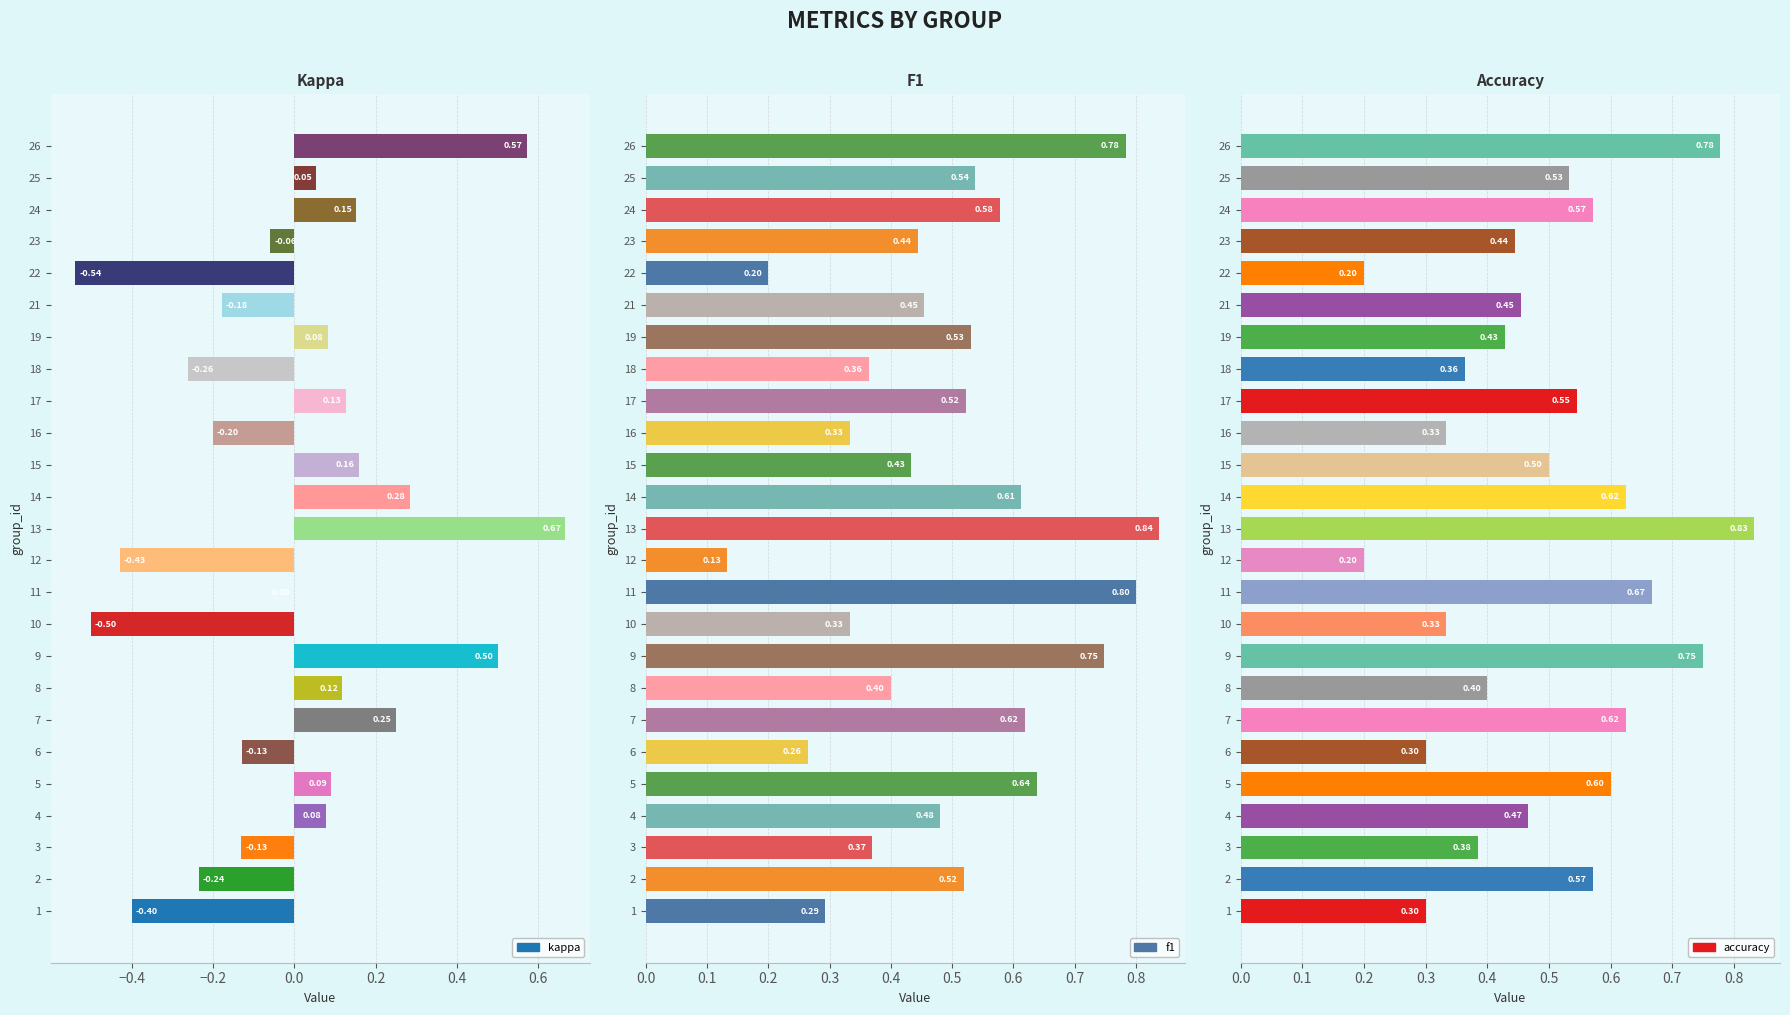

Count the number of data series in this chart.

3